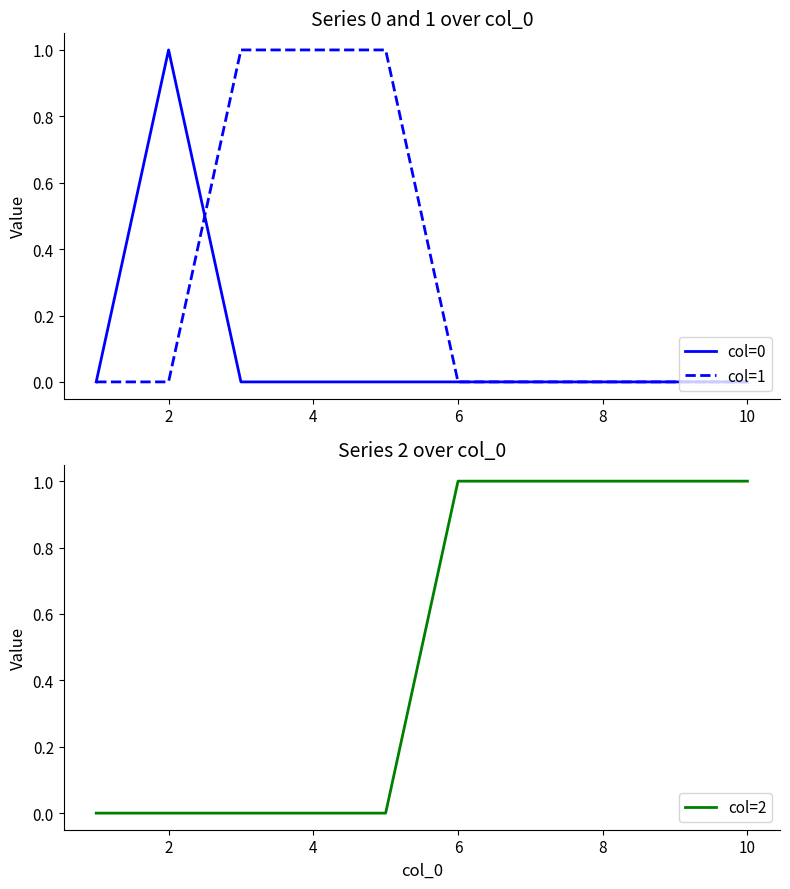

True or false: col=1 has a value of 0 at 0.

True